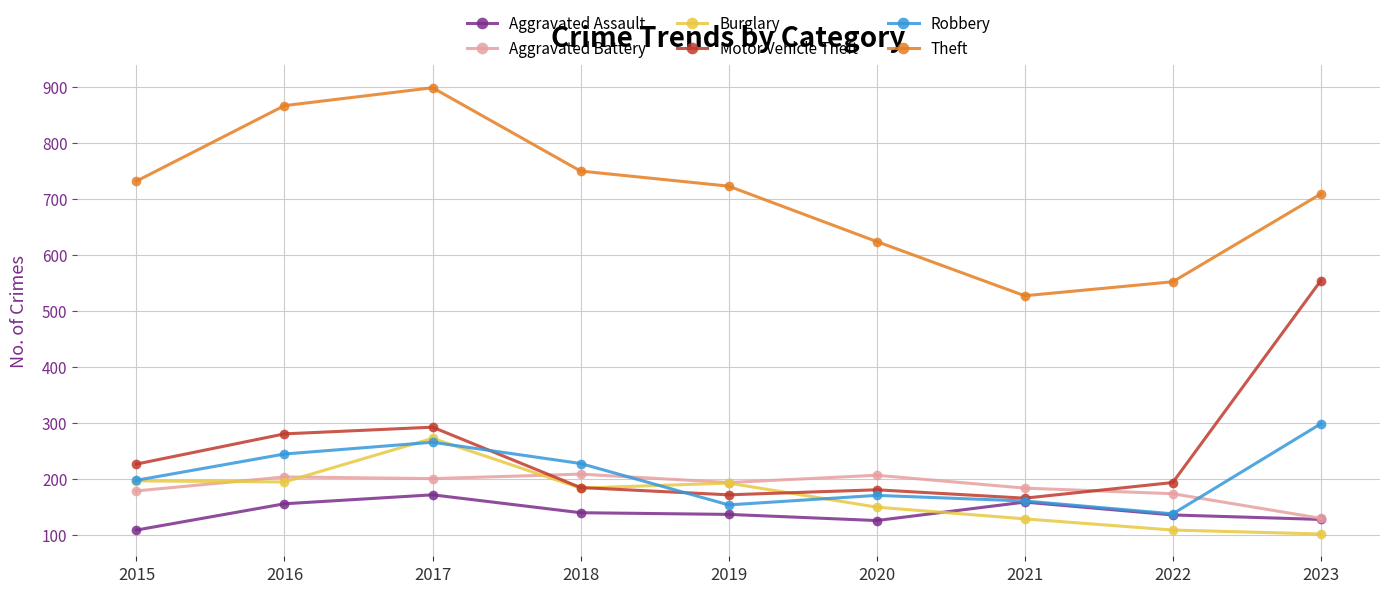

Where does the Theft series first go above 723?

2015